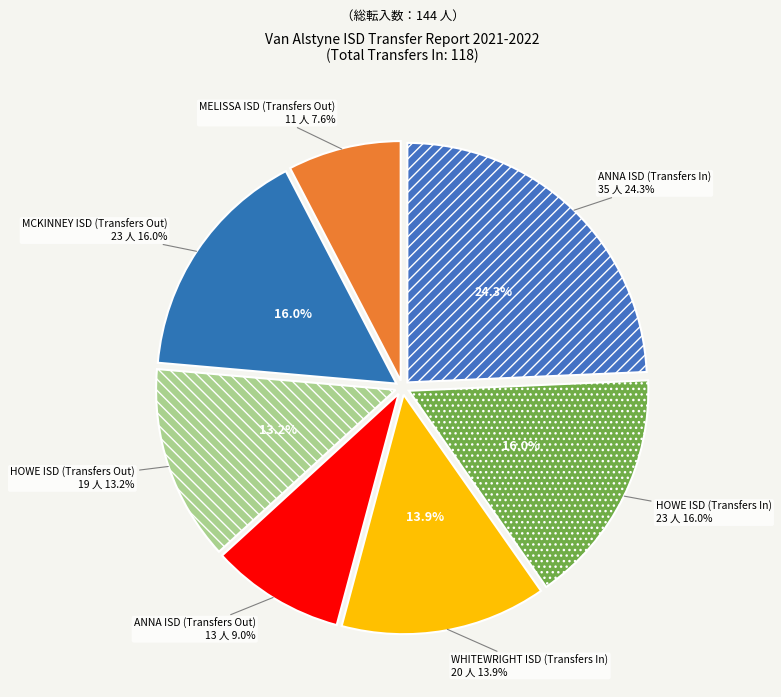

Which category has the biggest portion of the pie?

ANNA ISD
(Transfers In)